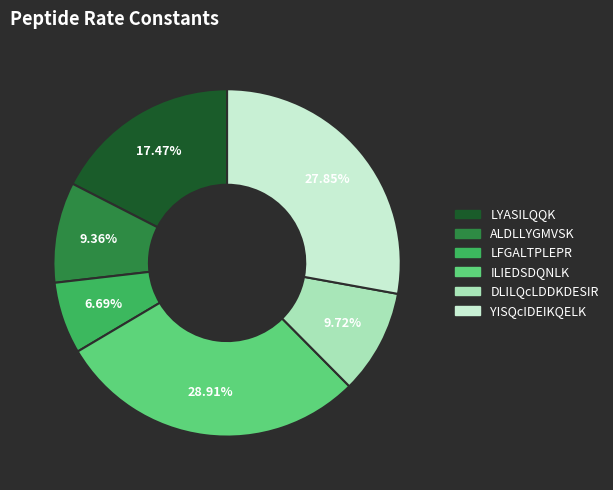

Which has a higher value, YISQcIDEIKQELK or LYASILQQK?

YISQcIDEIKQELK